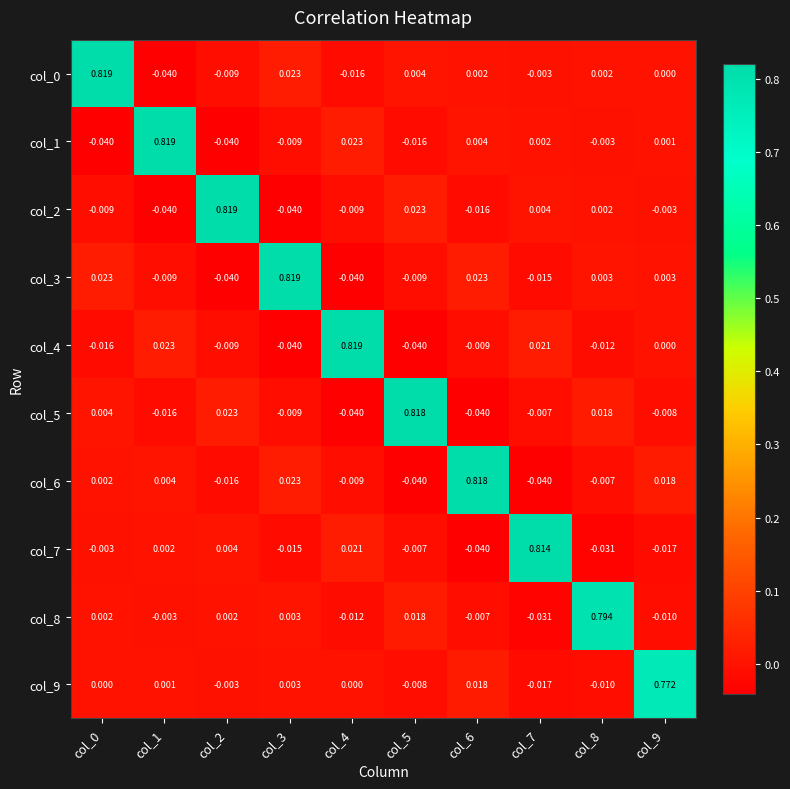

Is the value of col_0 at col_0 greater than the value of col_3 at col_0?

Yes